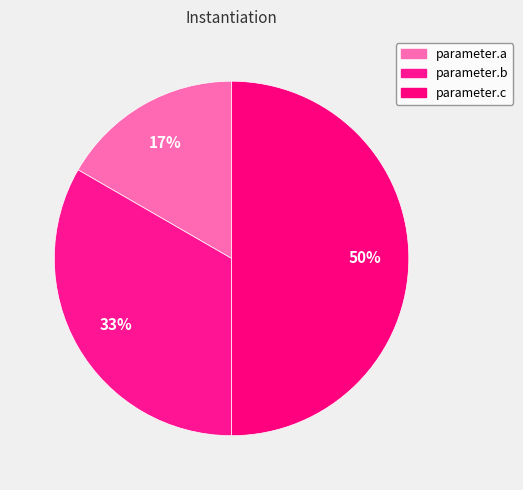

Count the number of slices in the pie.

3